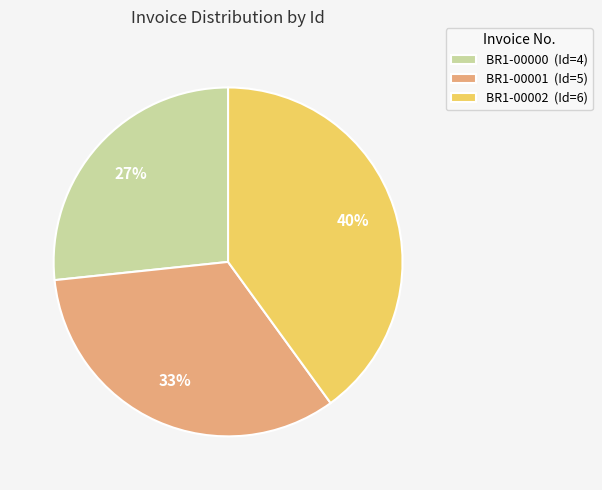

True or false: BR1-00002 accounts for 40% of the total.

True